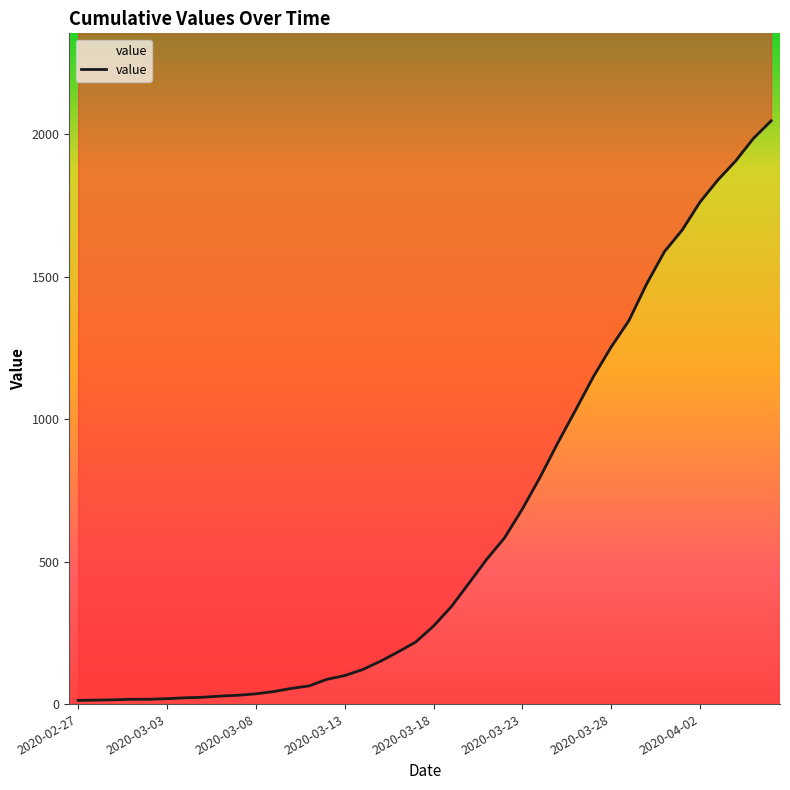

Rank the categories by value from lowest to highest.

2020-02-27, 2020-02-28, 2020-02-29, 2020-03-01, 2020-03-02, 2020-03-03, 2020-03-04, 2020-03-05, 2020-03-06, 2020-03-07, 2020-03-08, 2020-03-09, 2020-03-10, 2020-03-11, 2020-03-12, 2020-03-13, 2020-03-14, 2020-03-15, 2020-03-16, 2020-03-17, 2020-03-18, 2020-03-19, 2020-03-20, 2020-03-21, 2020-03-22, 2020-03-23, 2020-03-24, 2020-03-25, 2020-03-26, 2020-03-27, 2020-03-28, 2020-03-29, 2020-03-30, 2020-03-31, 2020-04-01, 2020-04-02, 2020-04-03, 2020-04-04, 2020-04-05, 2020-04-06